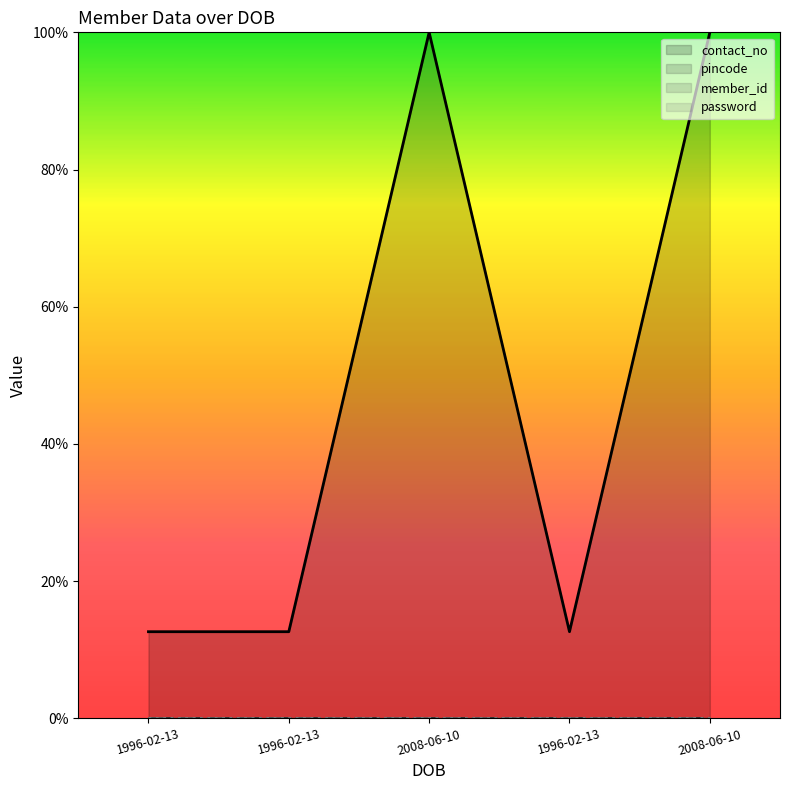

Which category has the highest value across all series?

2008-06-10